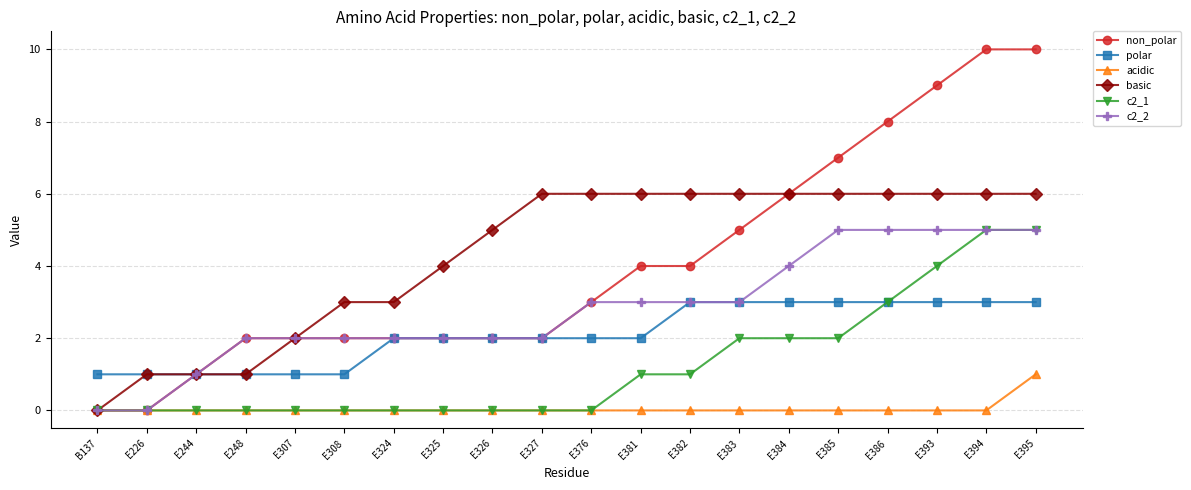

What is the total value across all series at E326?

11